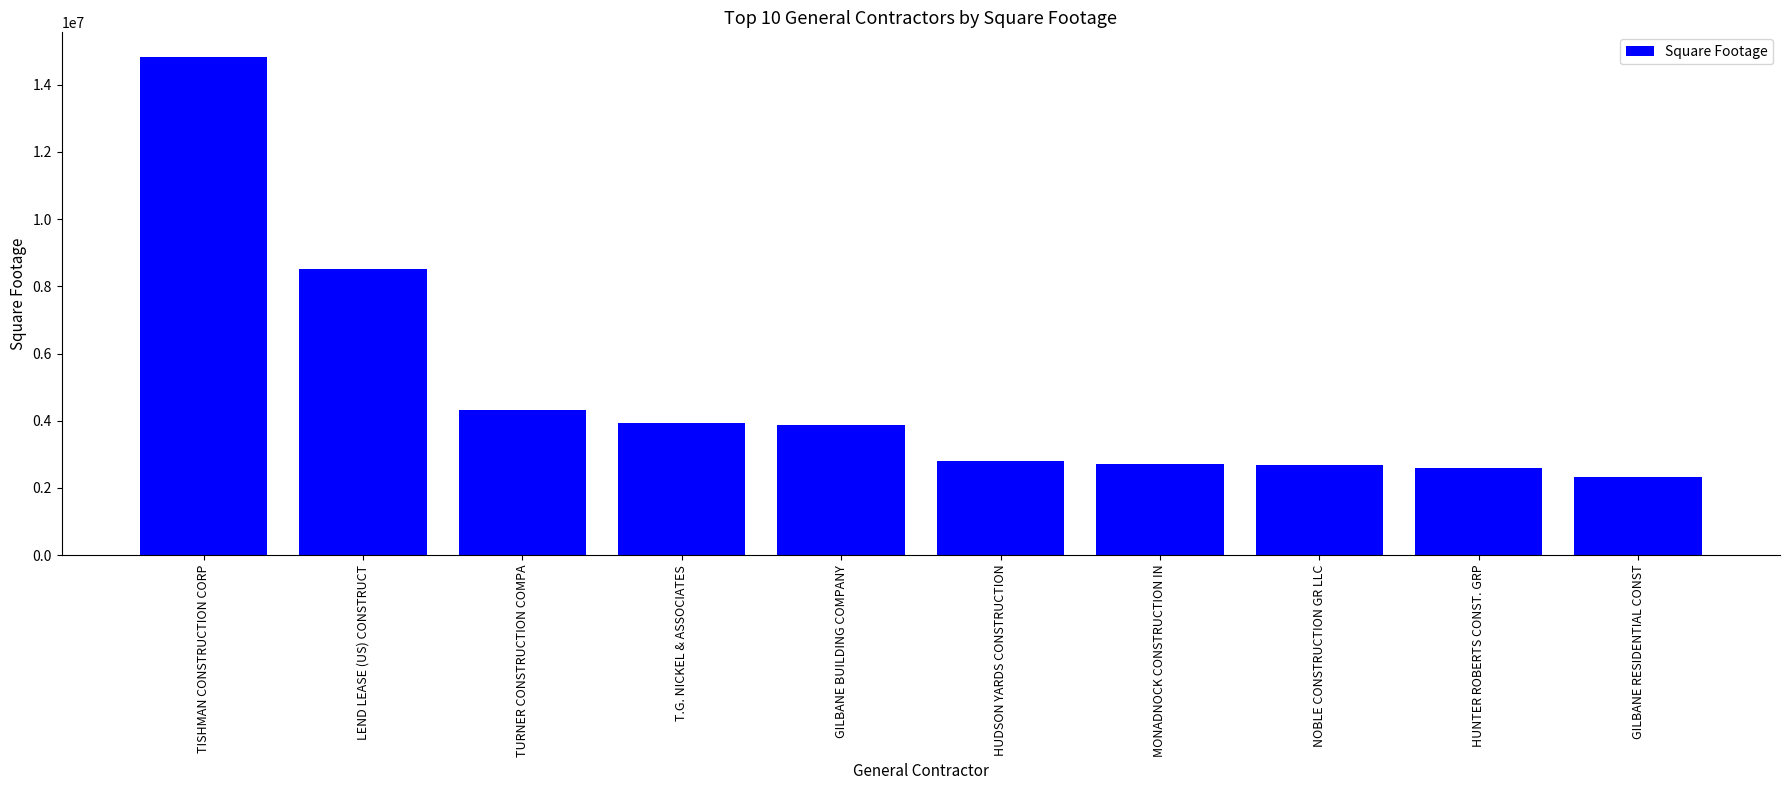

What is the label of the 8th bar from the left?

NOBLE CONSTRUCTION GR LLC